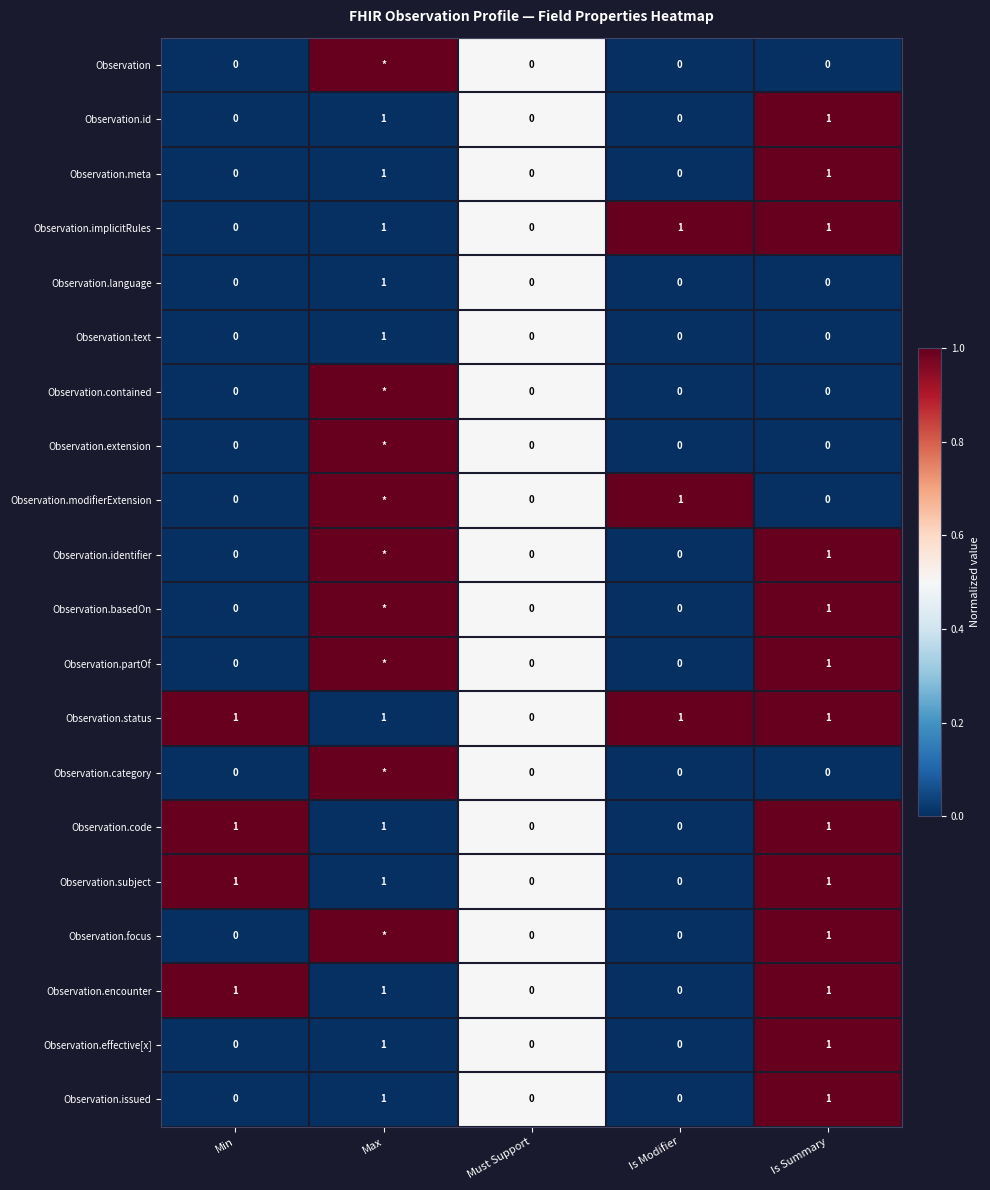

The Observation.implicitRules series shows 2 at Is Modifier. True or false?

False